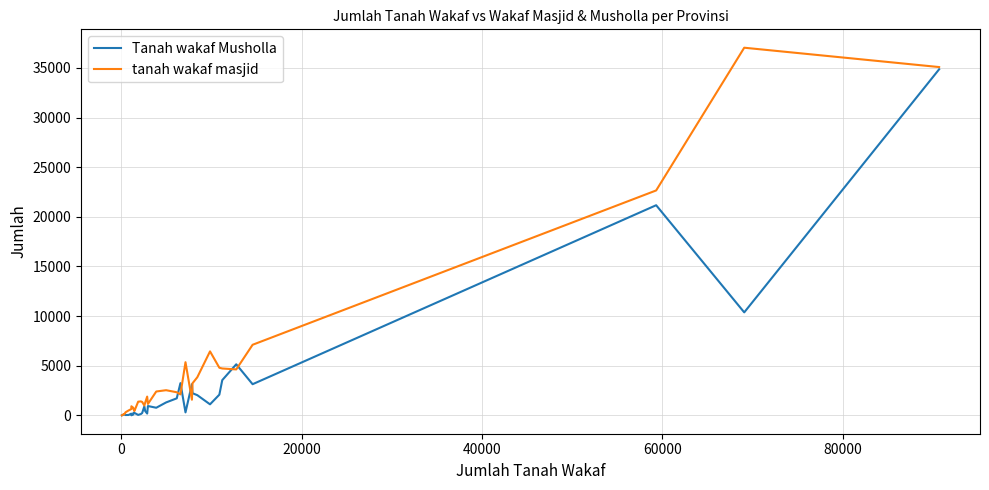

What is the maximum value for Tanah wakaf Musholla?

34869